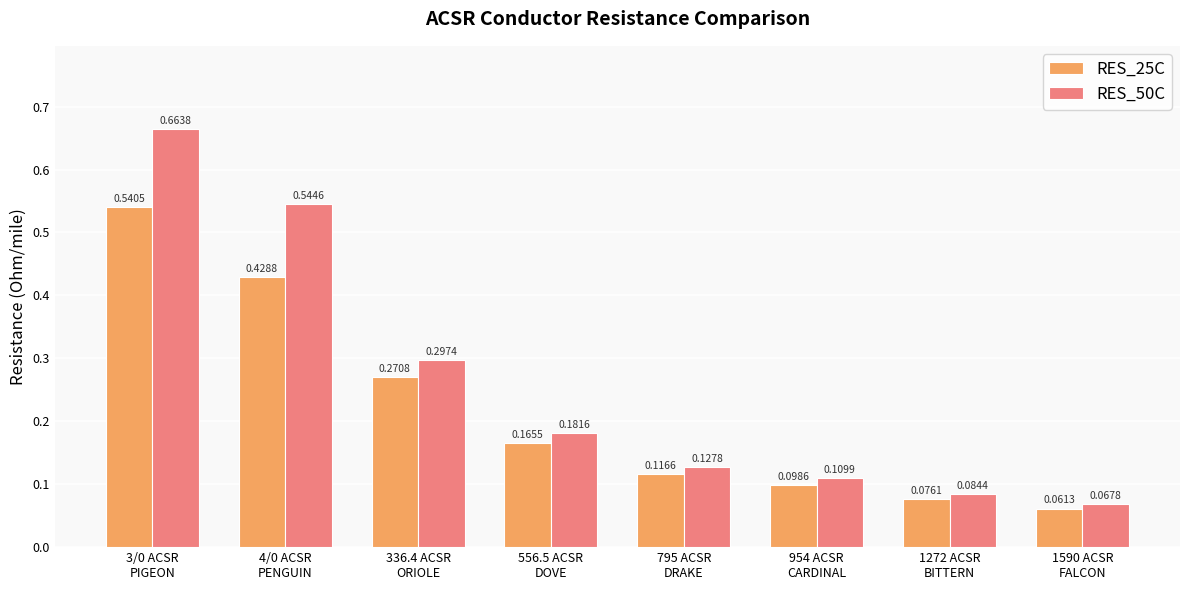

Is it true that RES_25C equals 0.3 at 556.5 ACSR
DOVE?

False